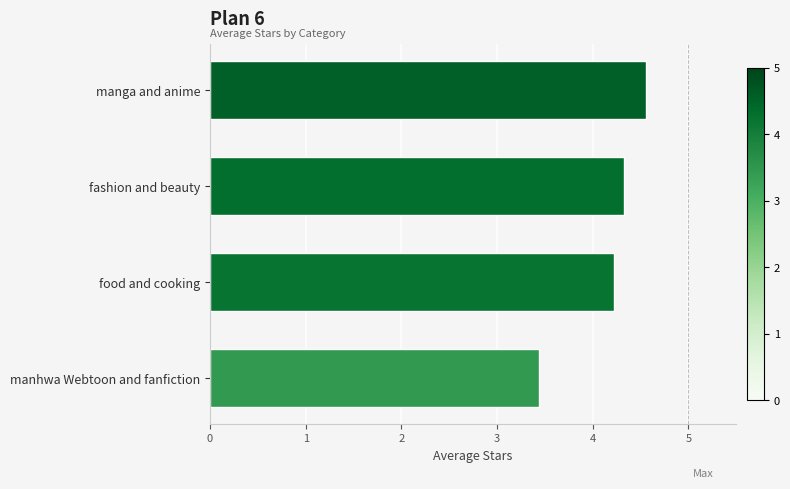

Is it true that the value at manhwa Webtoon and fanfiction is 4.7?

False